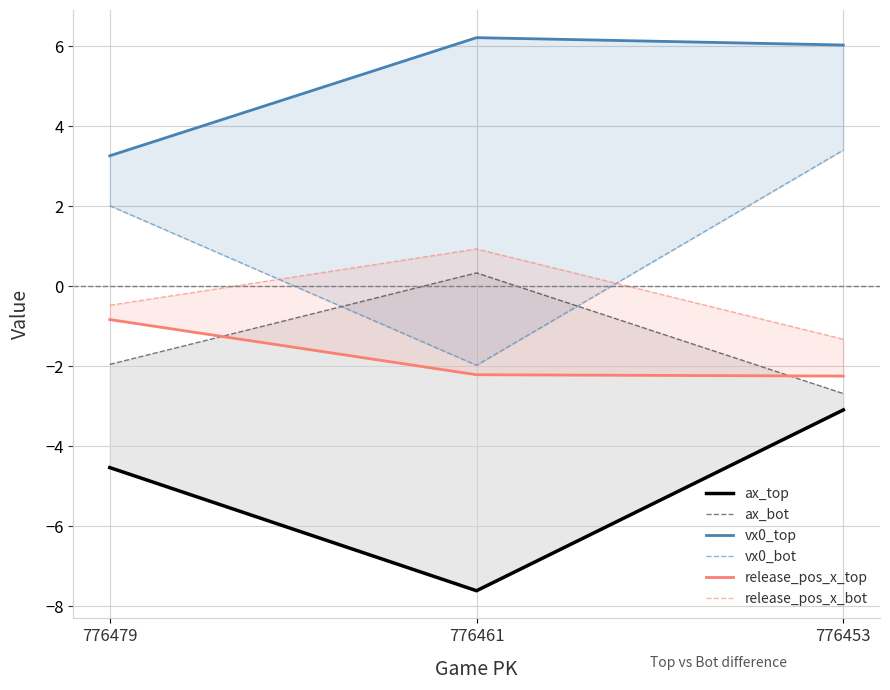

Is the value of ax_bot at 776453 greater than the value of release_pos_x_bot at 776461?

No